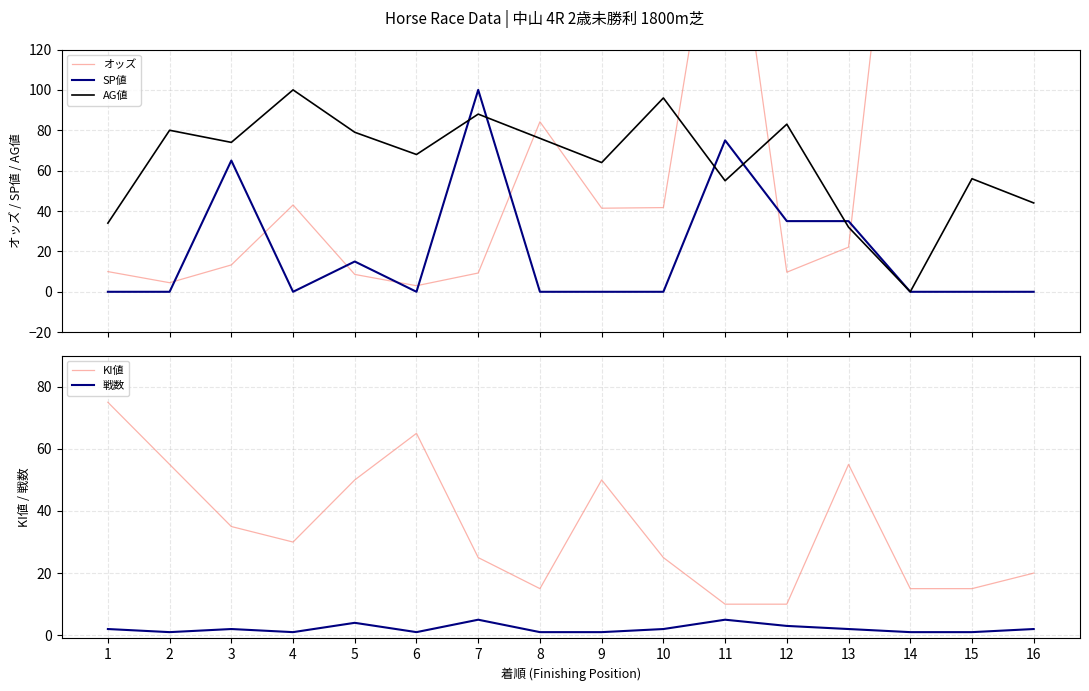

What is the lowest value of the KI値 series?

10